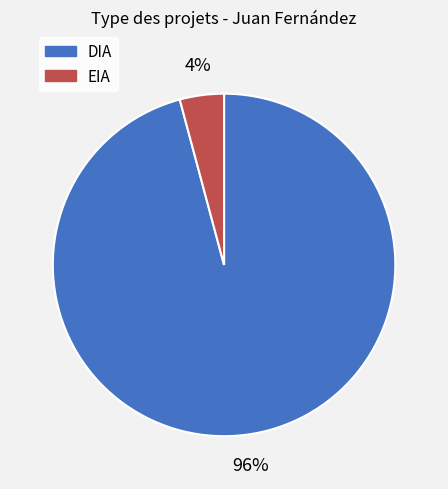

Which category accounts for the majority?

DIA